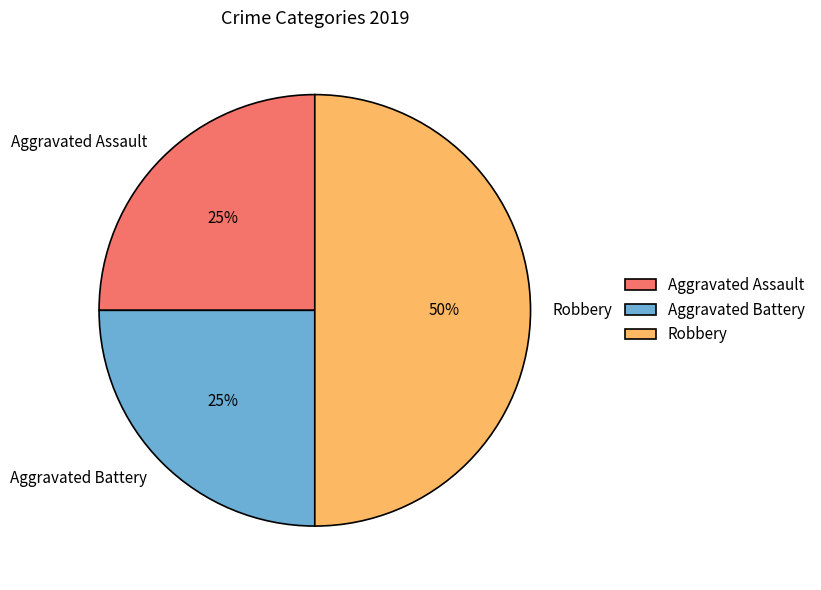

Do Aggravated Assault and Robbery together represent more than half of the pie?

Yes